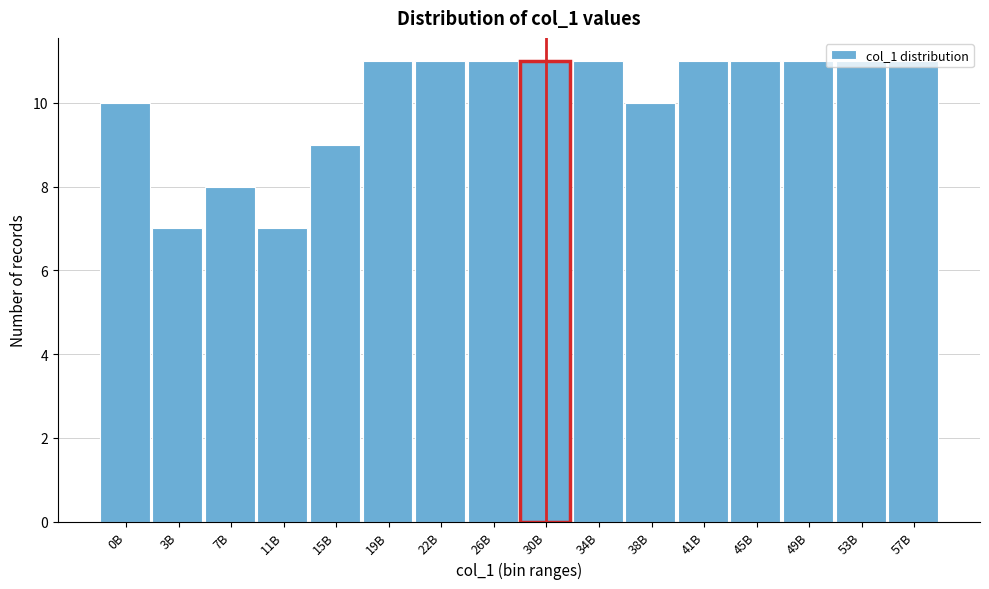

True or false: the data shows 11 at 19B.

True